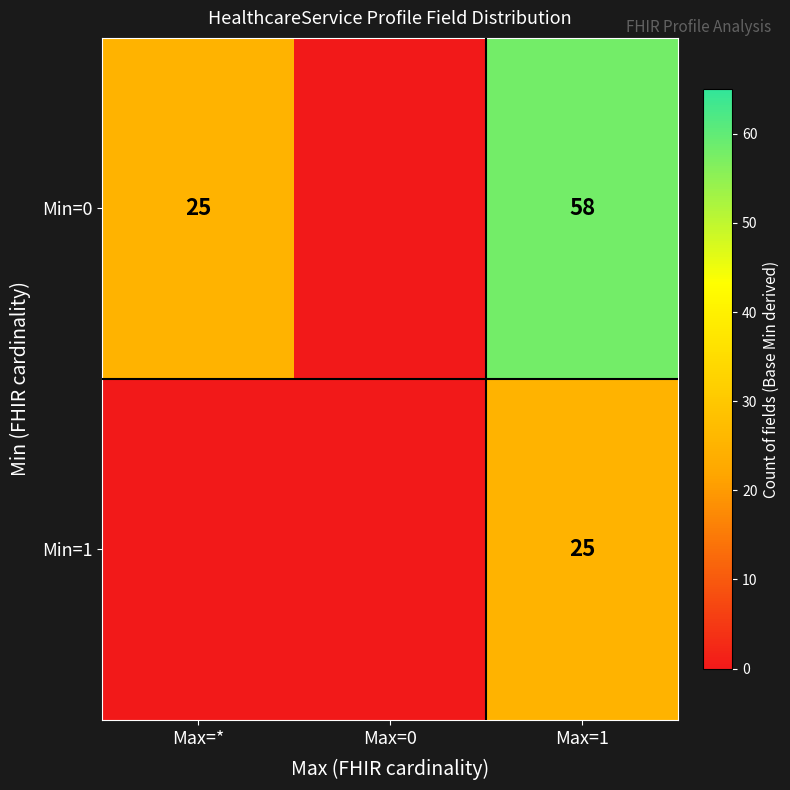

How many distinct data groups are displayed?

2